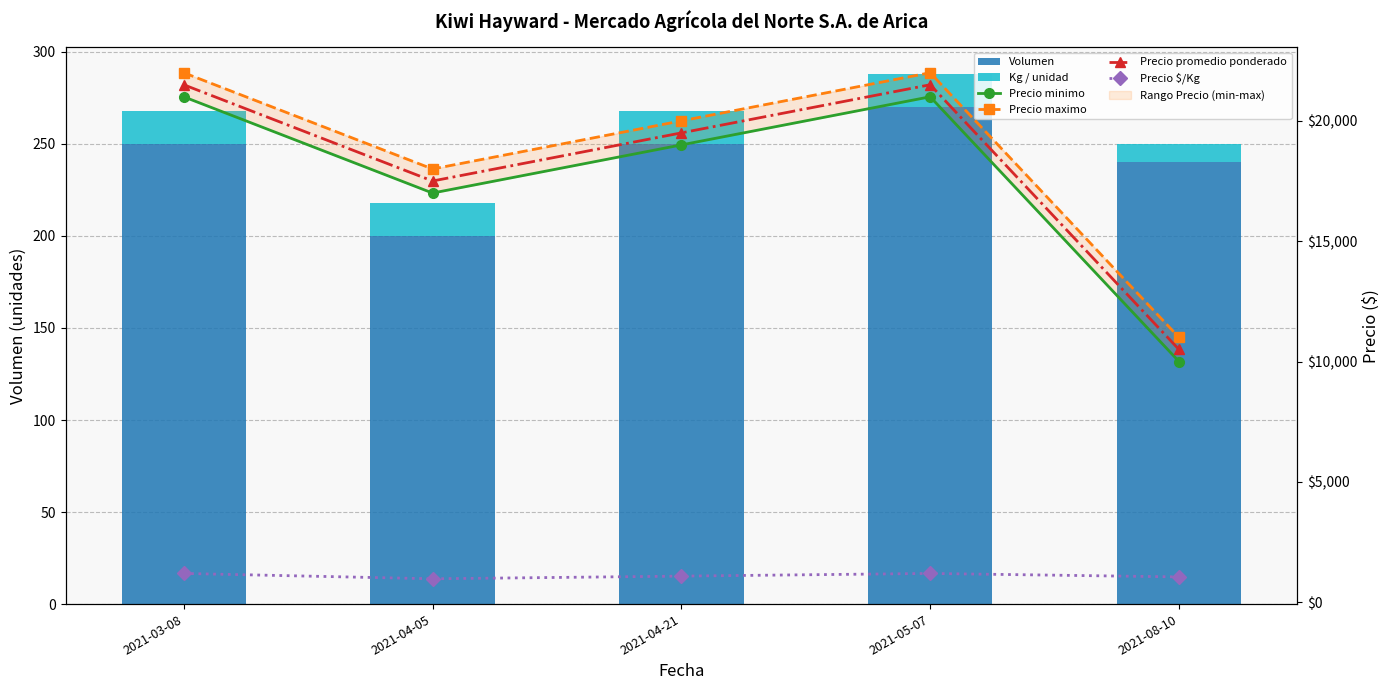

What is the sum of all Precio maximo values?

93000